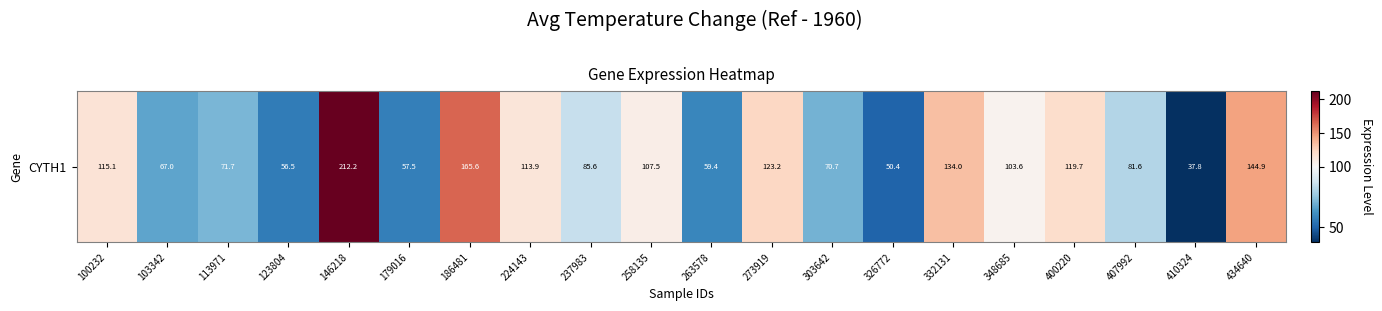

Is it true that the value at 237983 is 85.6?

True